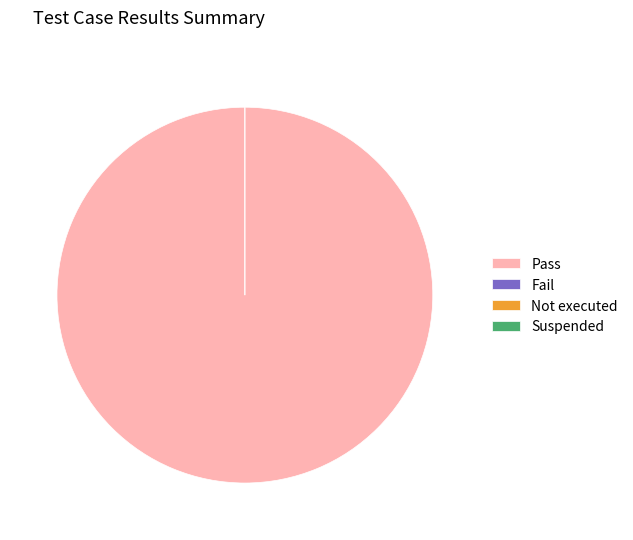

Which category accounts for the majority?

Pass